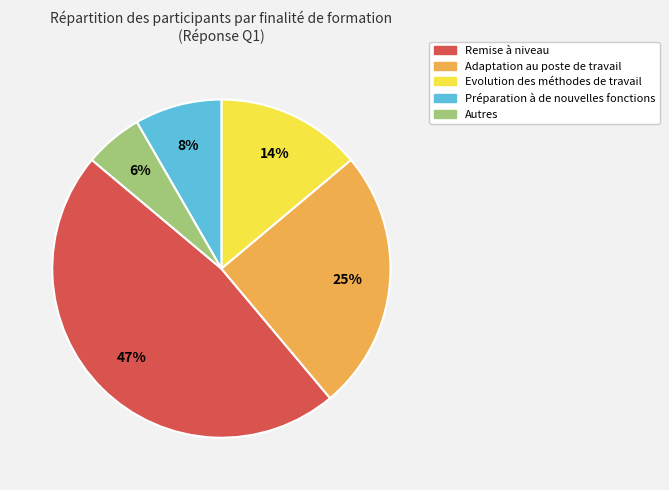

To the nearest percent, what is the average slice percentage?

20%